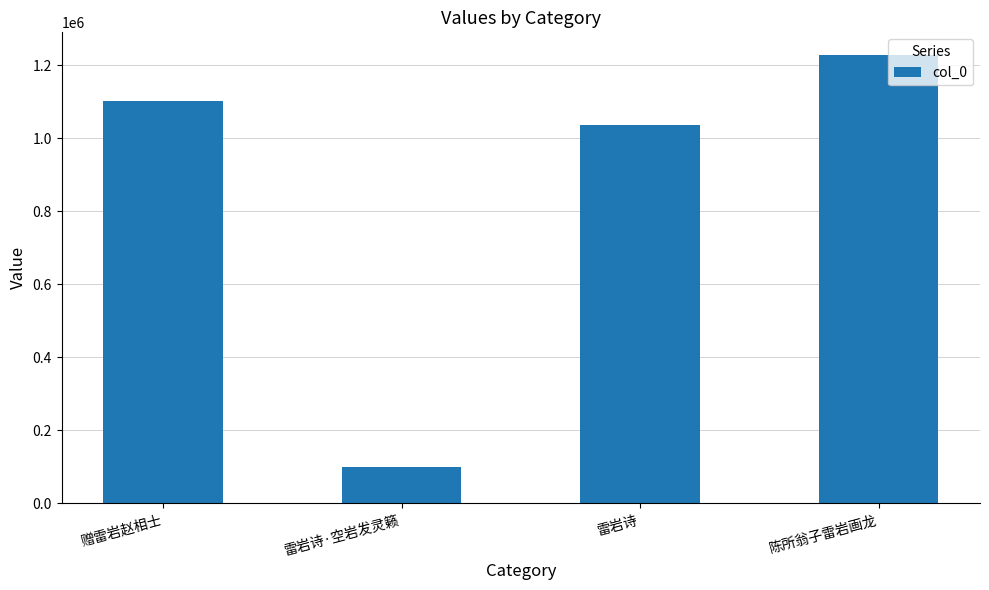

What is the smallest value displayed?

100373